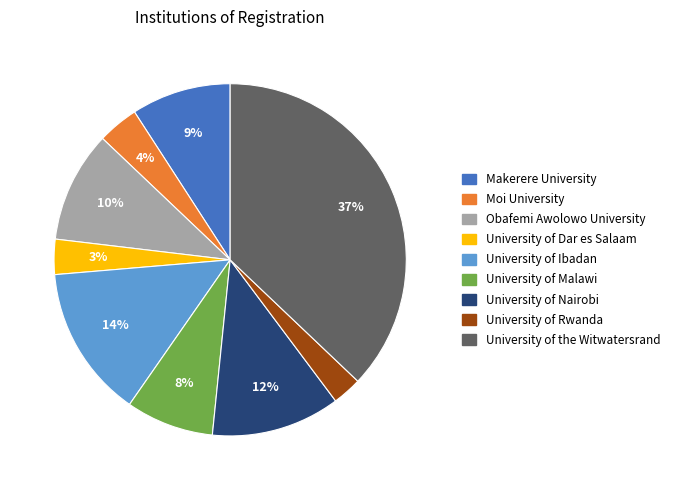

To the nearest percent, what percentage of the pie is Makerere University?

9%